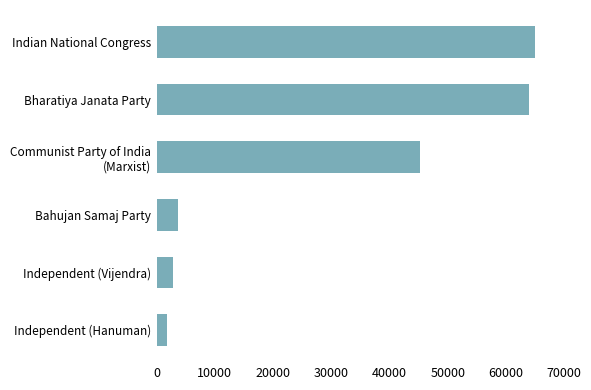

Reading bottom to top, what are all the values shown in this chart?

1750	2782	3661	45186	64011	64931